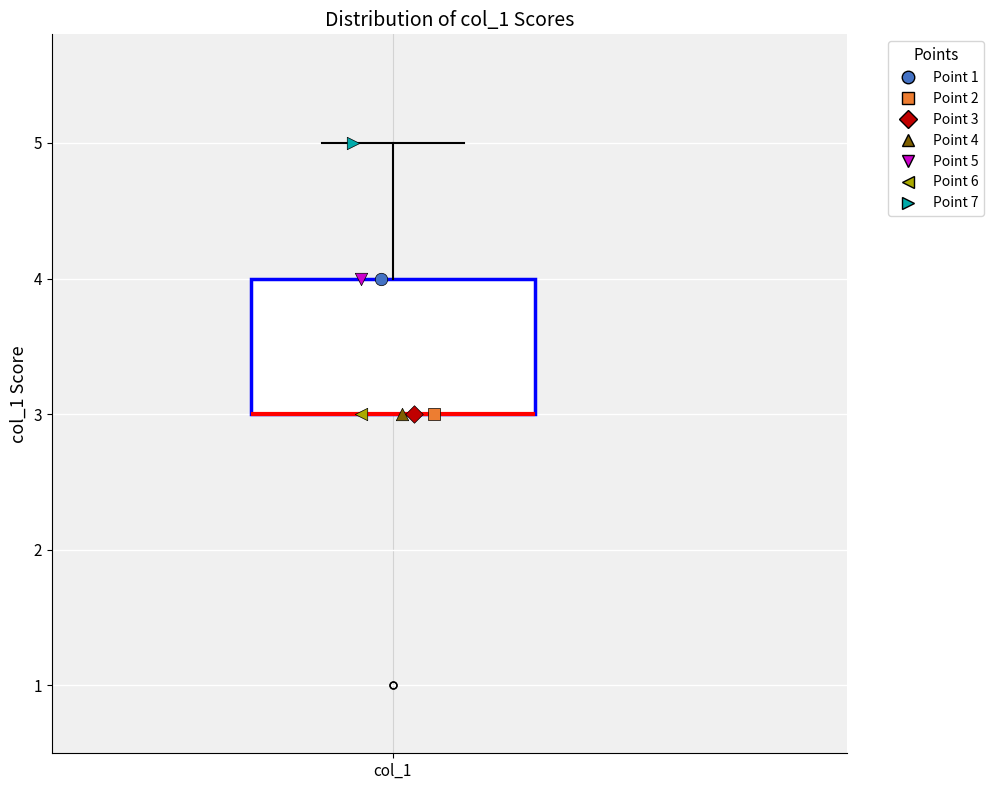

Where is the upper edge of the box for col_1 on the y-axis? The values are not printed on the chart, so give them approximately, as read against the axis.

4